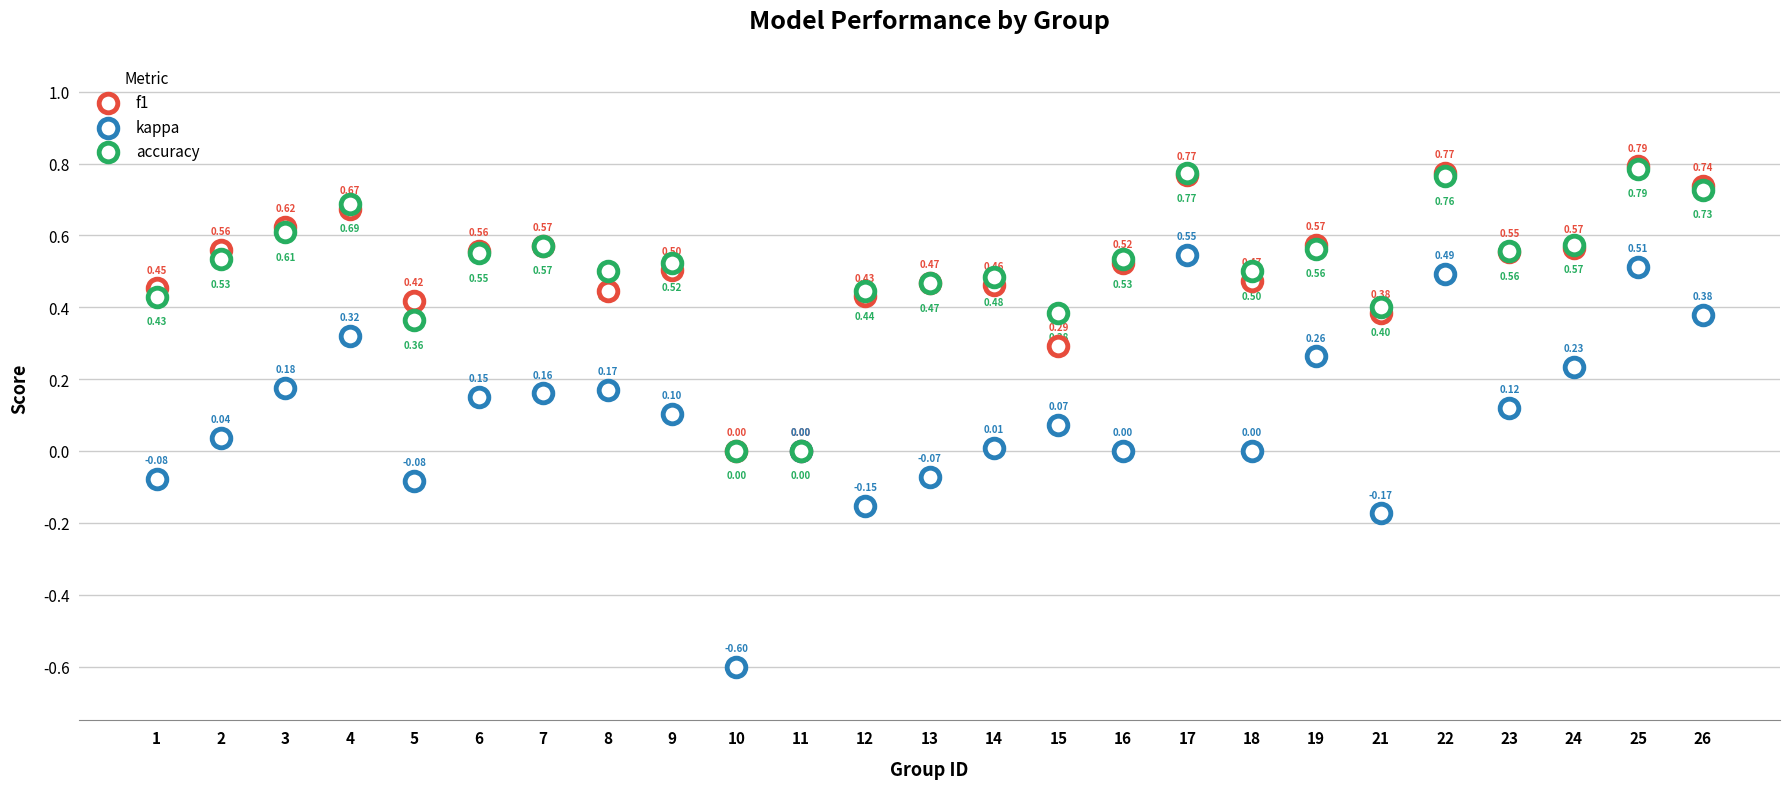

Which series reaches the minimum Y coordinate?

kappa